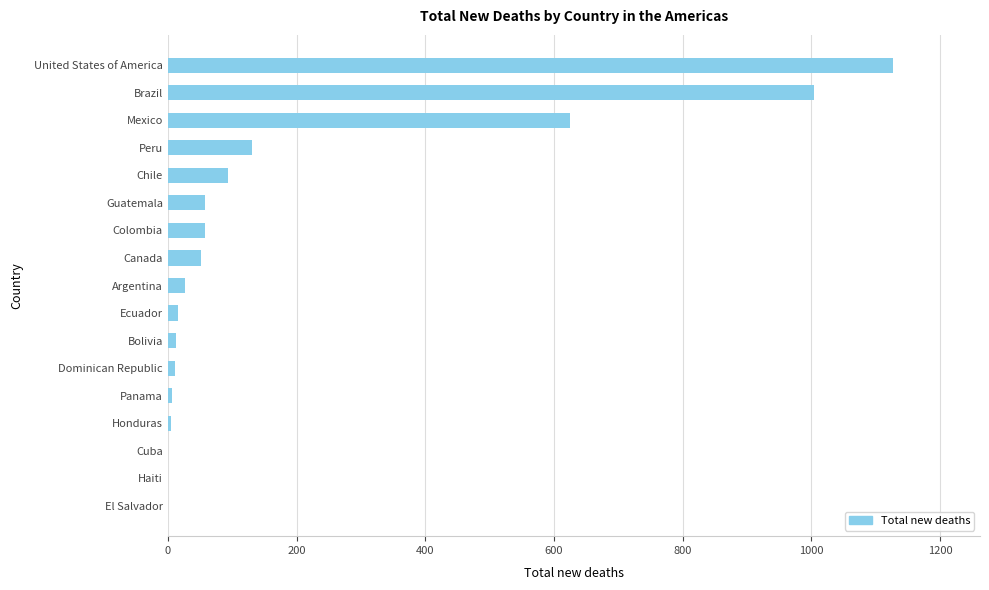

What is the sum of all values?

3226